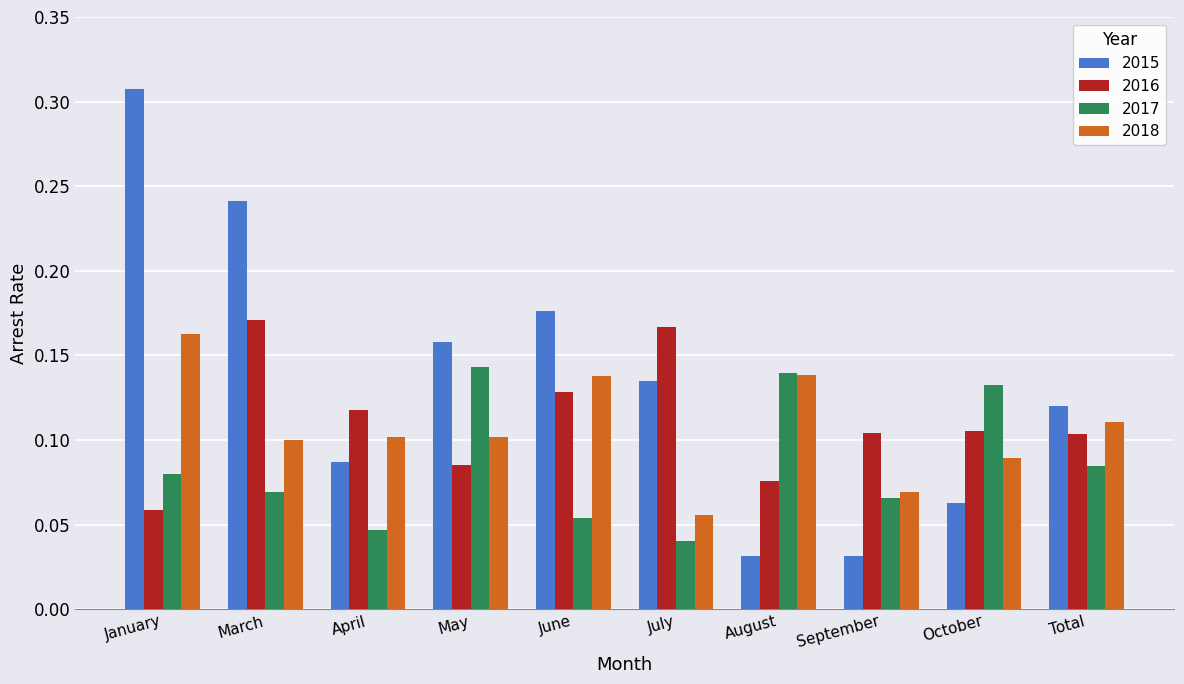

What is the label of the 2nd bar from the right?

October